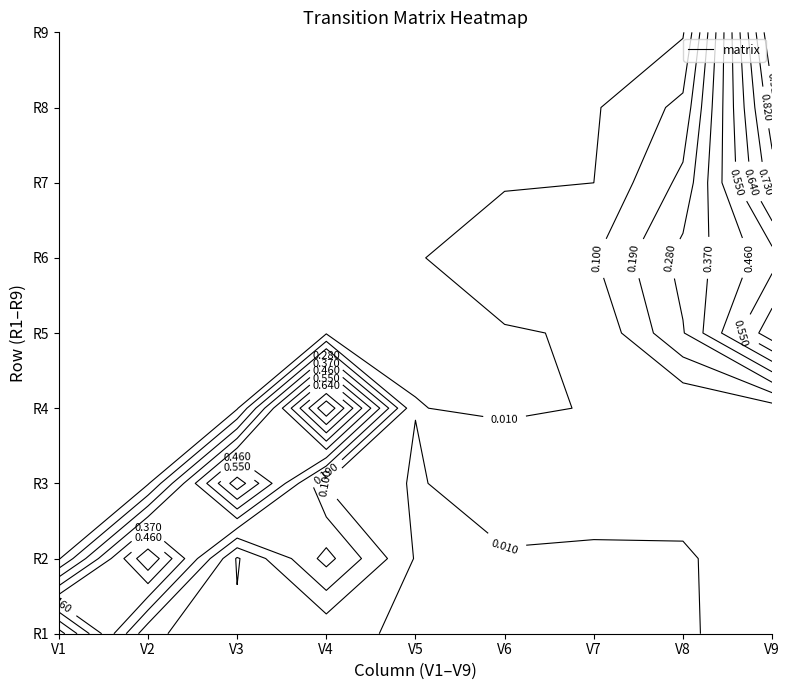

What is the highest value of the R1 series?

0.8